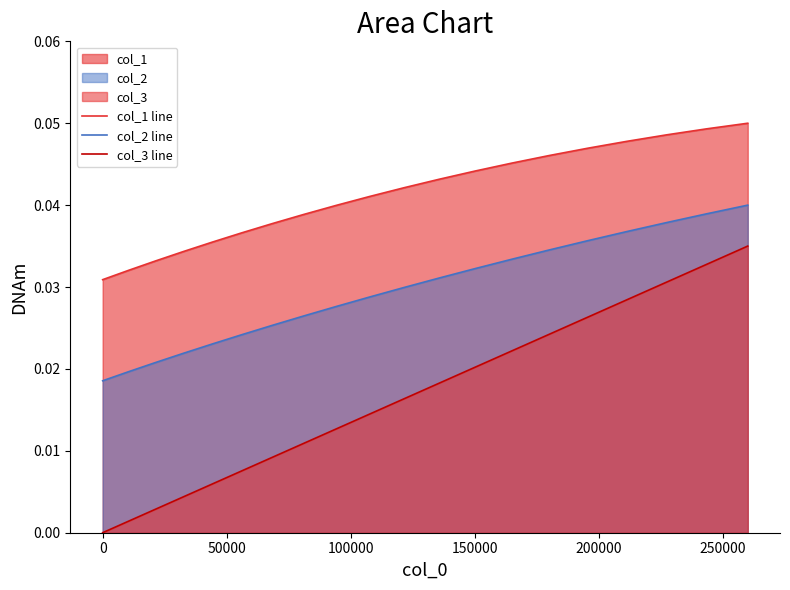

Which series has the widest spread of values?

col_3 line